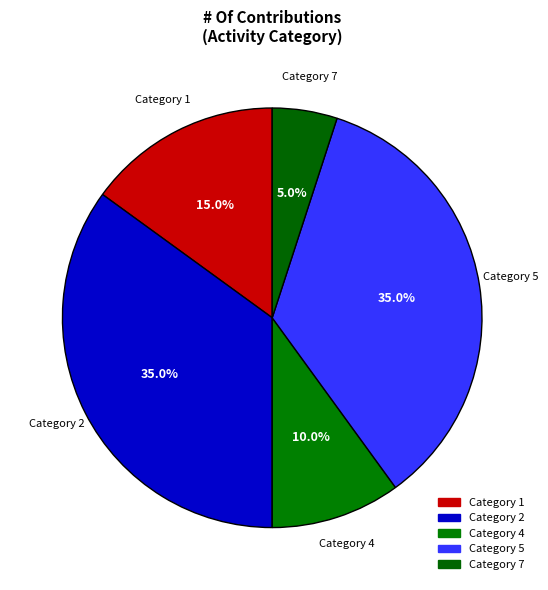

Combined, what portion of the pie is Category 7 and Category 4?

15.0%